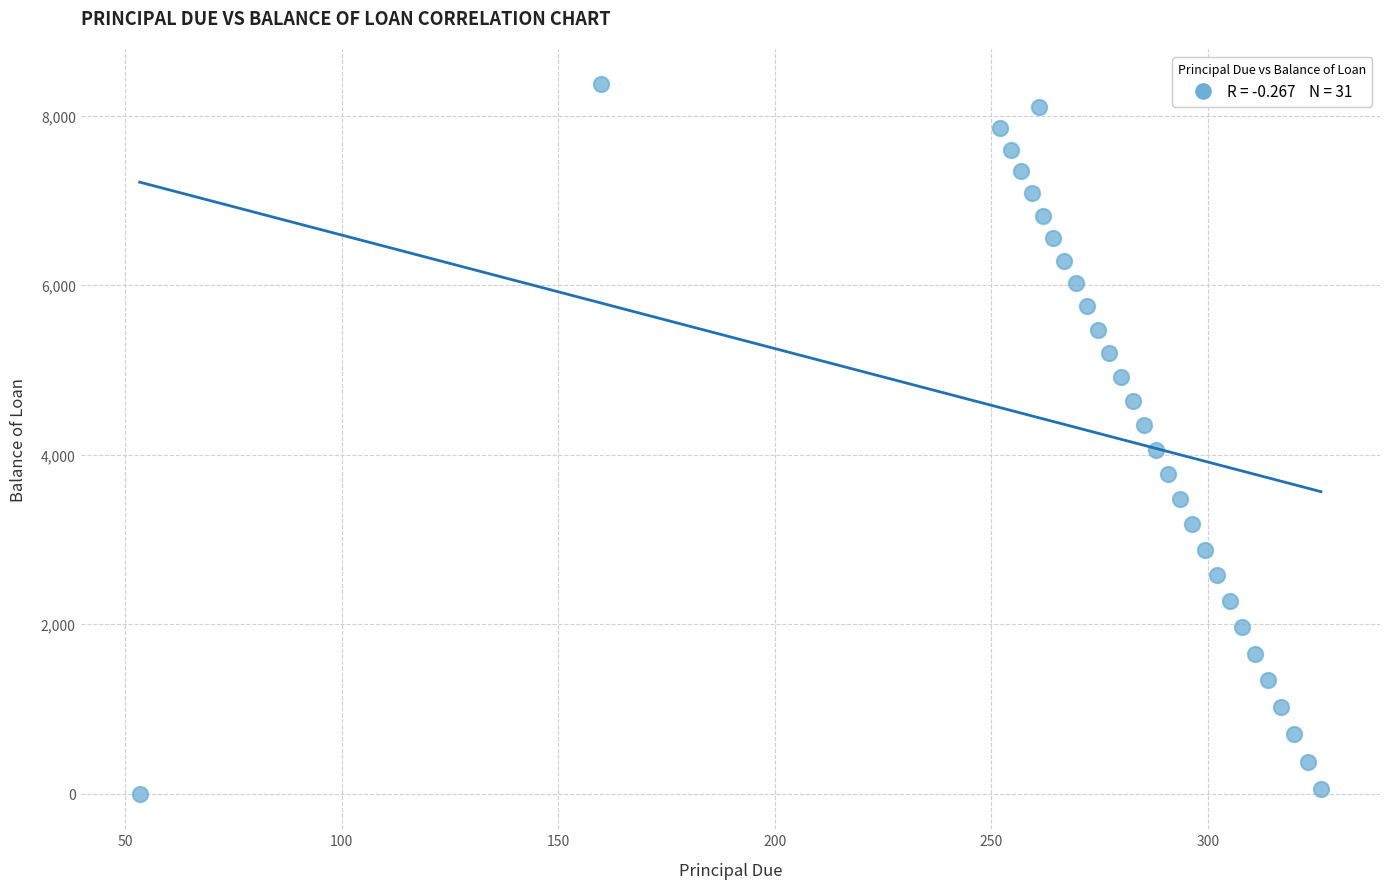

What is the range of X values (max minus min)?

272.8